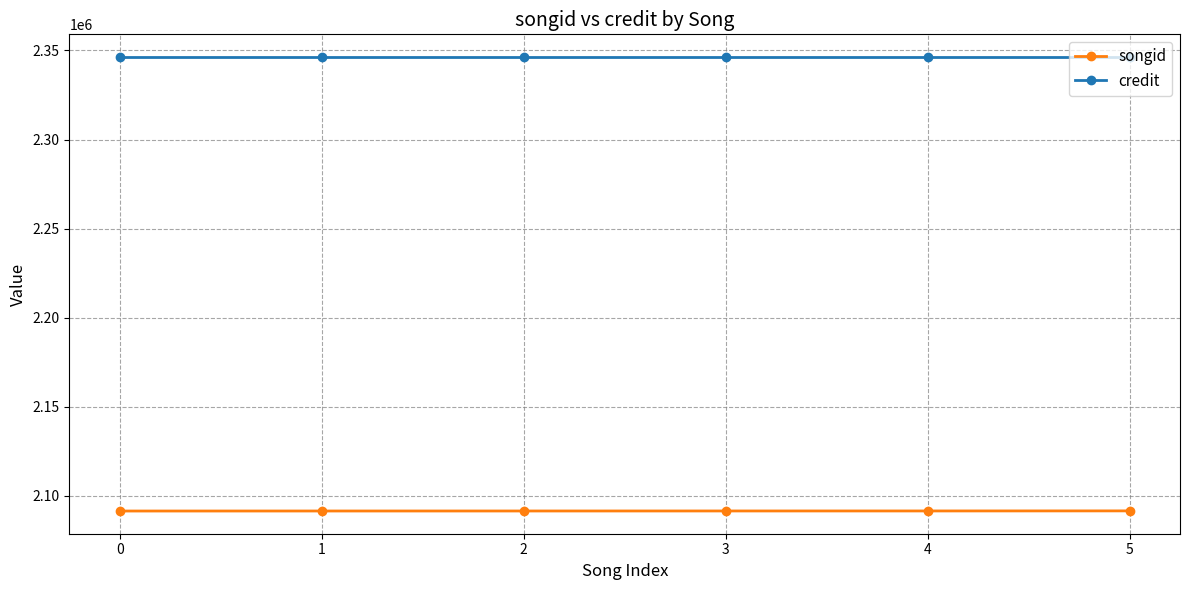

How many distinct data groups are displayed?

2